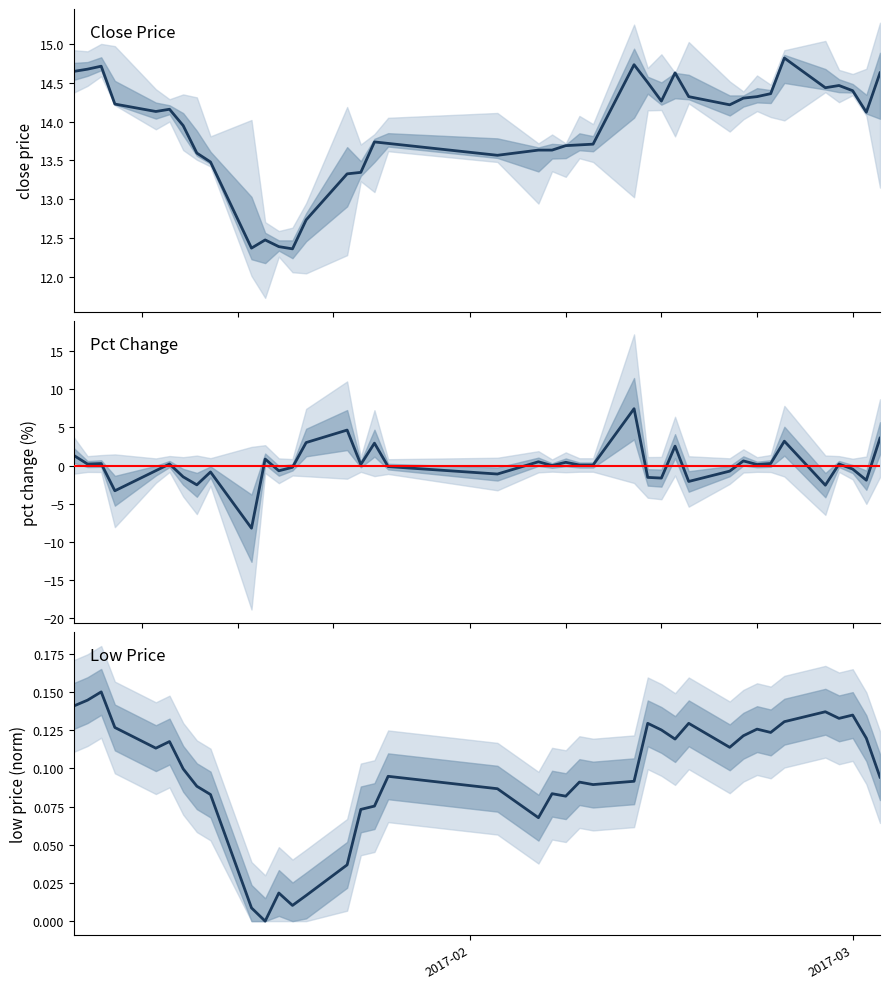

Reading right to left, extract all data points from this chart.

close: 14.6	14.1	14.4	14.5	14.4	14.8	14.4	14.3	14.3	14.2	14.3	14.6	14.3	14.5	14.7	13.7	13.7	13.7	13.6	13.6	13.6	13.7	13.7	13.3	13.3	12.7	12.4	12.4	12.5	12.4	13.5	13.6	13.9	14.2	14.1	14.2	14.7	14.7	14.6
low: 0.1	0.1	0.1	0.1	0.1	0.1	0.1	0.1	0.1	0.1	0.1	0.1	0.1	0.1	0.1	0.1	0.1	0.1	0.1	0.1	0.1	0.1	0.1	0.1	0.0	0.0	0.0	0.0	0.0	0.0	0.1	0.1	0.1	0.1	0.1	0.1	0.1	0.1	0.1
pctChg: 3.6	-1.9	-0.5	0.2	-2.6	3.2	0.3	0.1	0.6	-0.7	-2.1	2.6	-1.7	-1.6	7.5	0.1	0.1	0.4	0.0	0.5	-1.1	-0.1	2.9	0.1	4.7	3.0	-0.2	-0.7	0.9	-8.2	-0.8	-2.5	-1.5	0.2	-0.7	-3.3	0.3	0.2	1.3